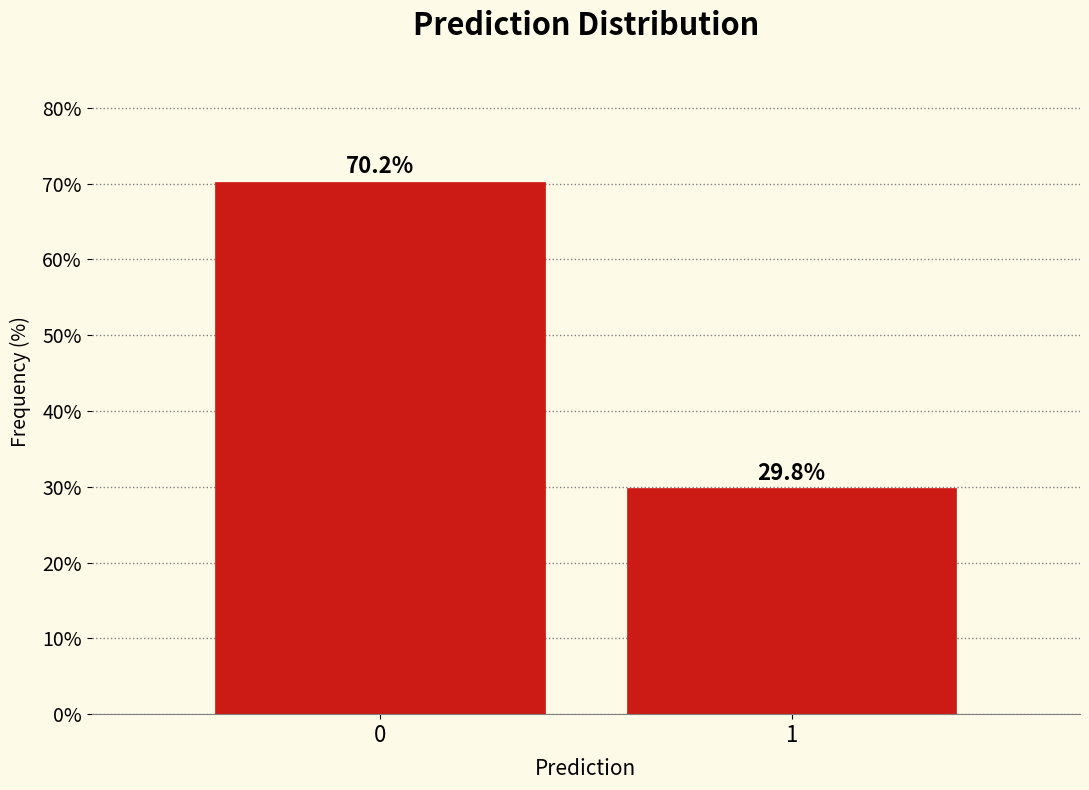

Reading left to right, transcribe all the data shown in this chart.

70.2	29.8